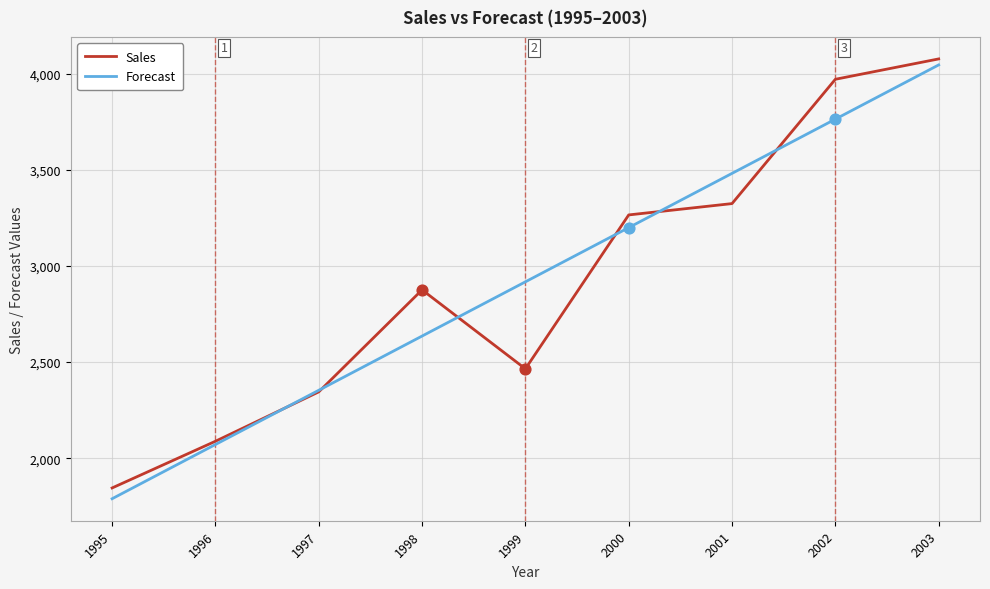

What is the total value across all series at 1995?

3633.8